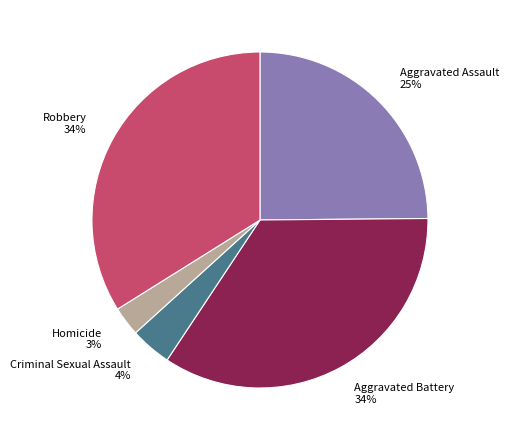

True or false: Aggravated Assault accounts for 18% of the total.

False